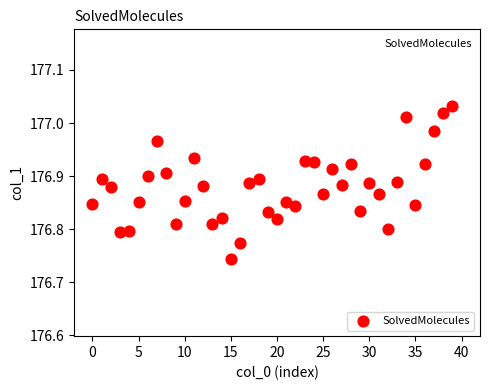

What is the range of Y values (max minus min)?

0.3